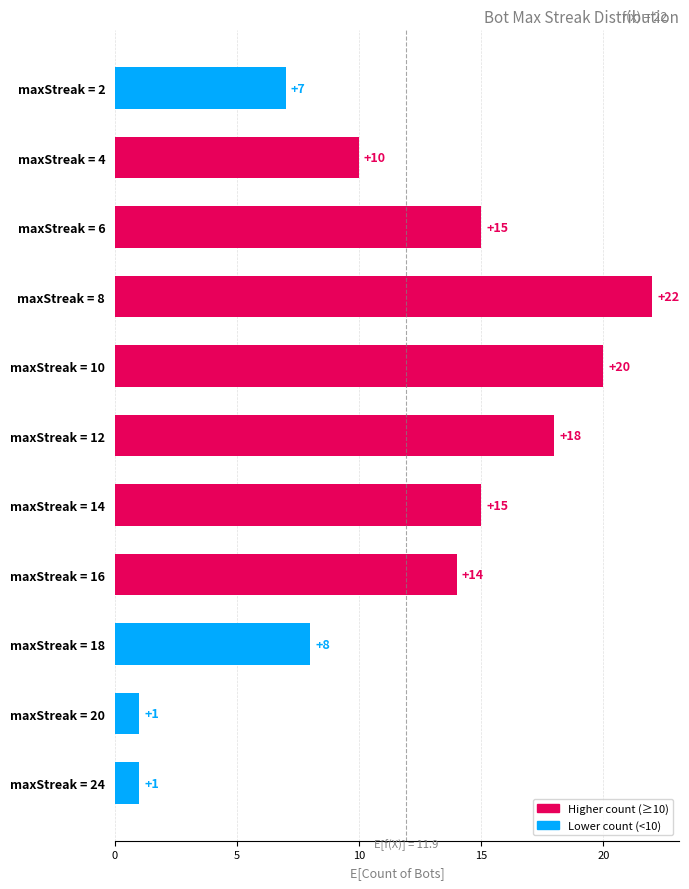

Reading bottom to top, list all the values displayed in this chart.

maxStreak = 24=1	maxStreak = 20=1	maxStreak = 18=8	maxStreak = 16=14	maxStreak = 14=15	maxStreak = 12=18	maxStreak = 10=20	maxStreak = 8=22	maxStreak = 6=15	maxStreak = 4=10	maxStreak = 2=7